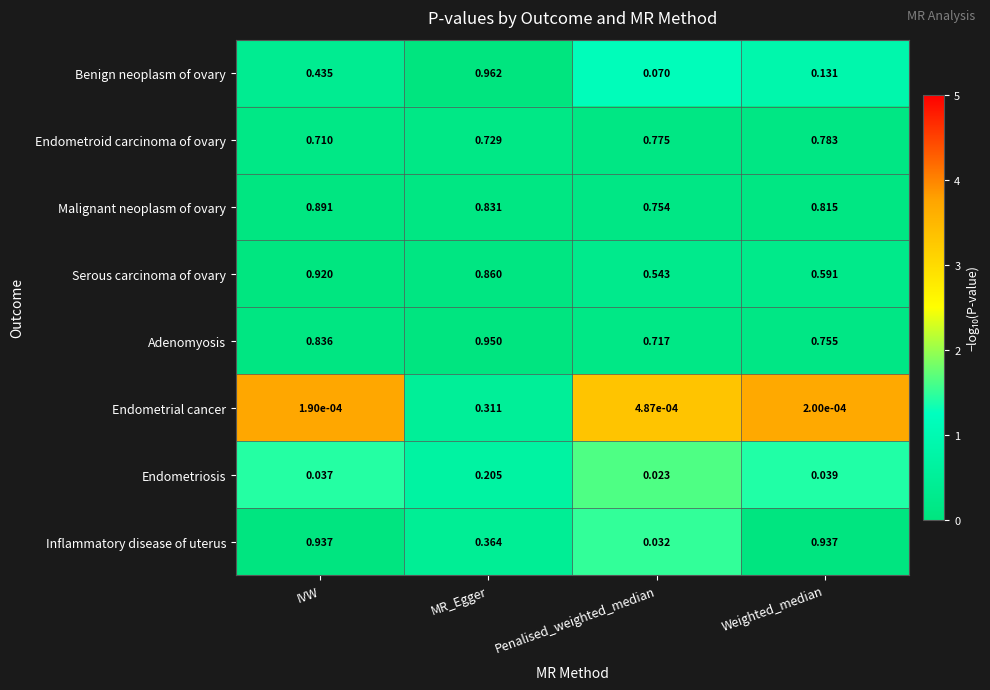

At which label is Malignant neoplasm of ovary closest to 0?

Penalised_weighted_median